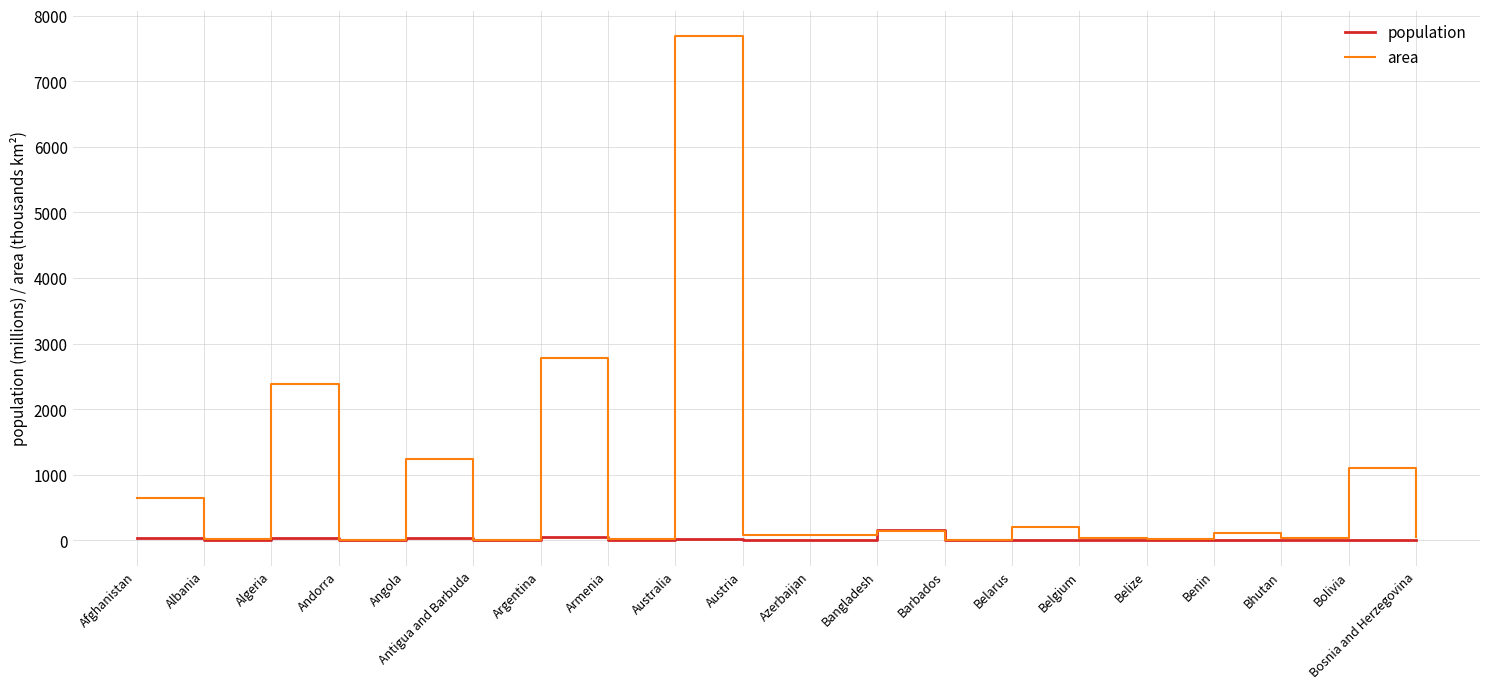

Which series has the widest spread of values?

area